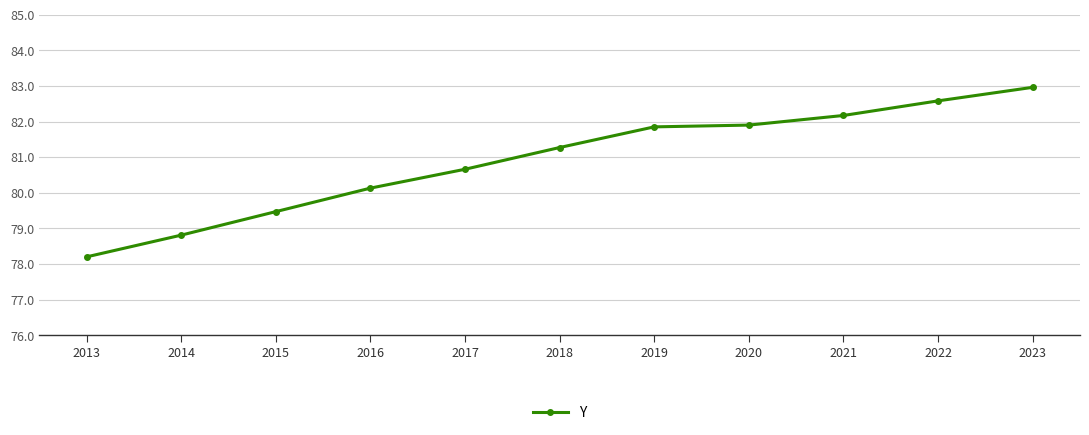

How many data points does each series have?

11